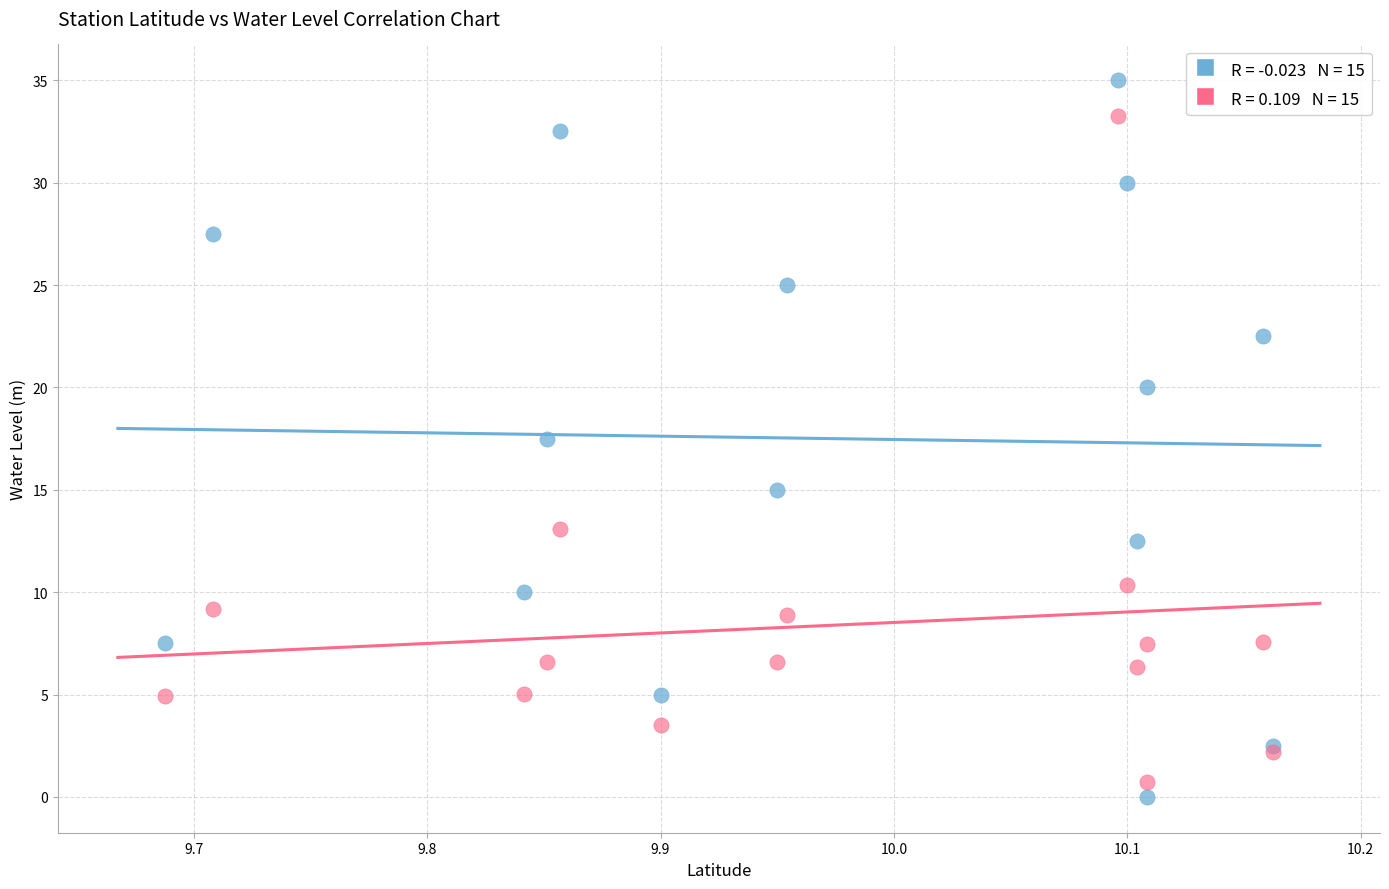

Across all series, what Y value is closest to 17?

17.5